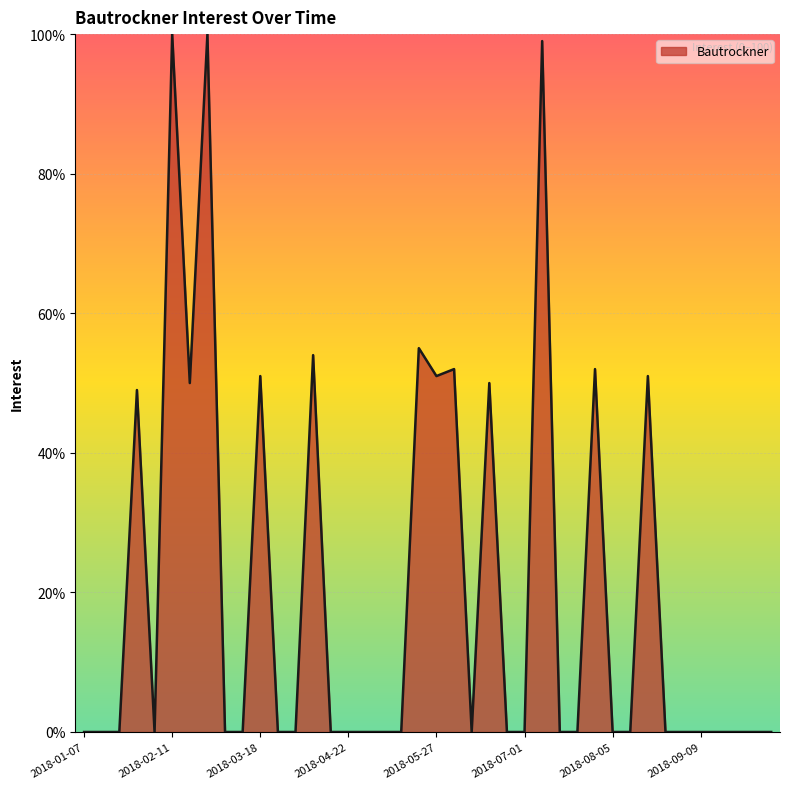

What is the difference between the maximum and minimum values?

100